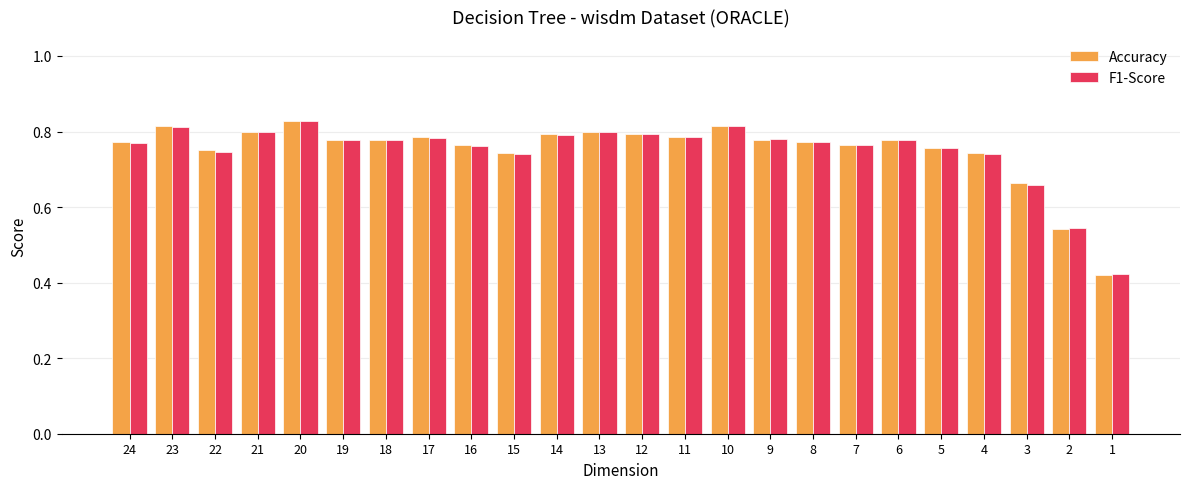

Which category has the lowest value in the Accuracy series?

1